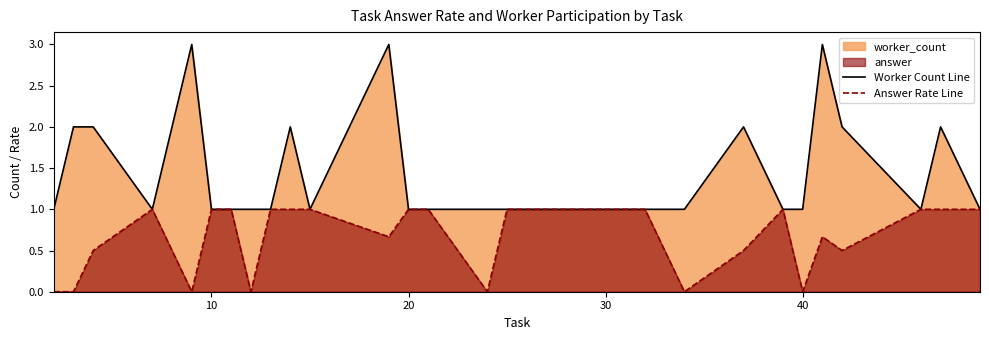

List the series in order of their overall mean, highest first.

Worker Count Line, Answer Rate Line